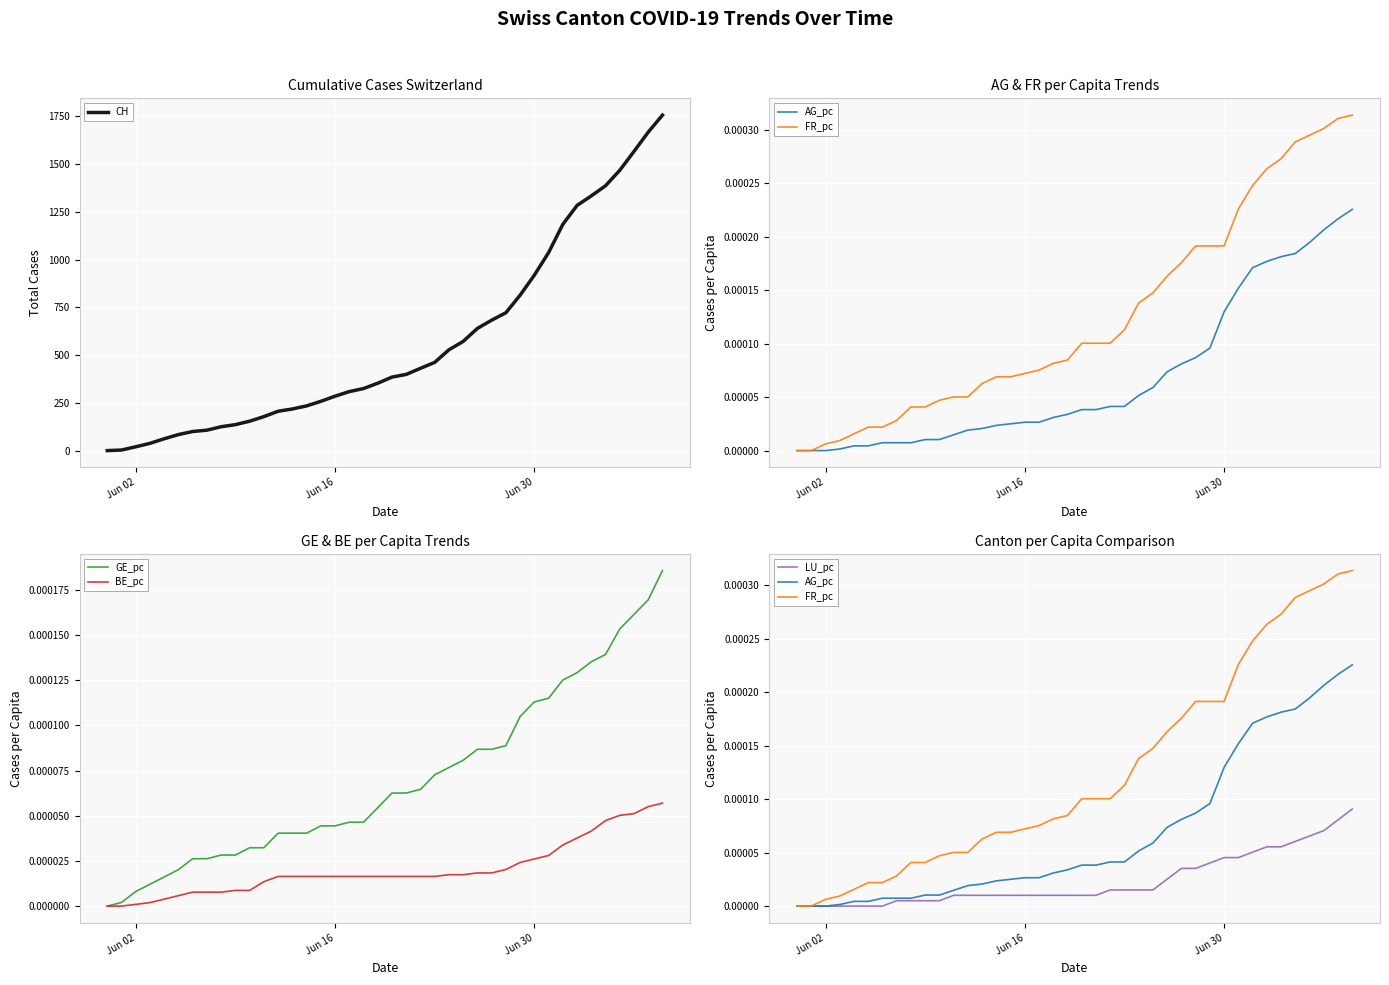

Reading left to right, extract all data points from this chart.

CH: 0.0	3.0	20.0	38.0	62.0	84.0	100.0	107.0	125.0	136.0	154.0	178.0	206.0	218.0	234.0	258.0	285.0	309.0	325.0	353.0	385.0	399.0	431.0	462.0	528.0	572.0	640.0	683.0	722.0	814.0	919.0	1037.0	1185.0	1284.0	1334.0	1387.0	1468.0	1567.0	1668.0	1757.0
AG_pc: 0.0	0.0	0.0	0.0	0.0	0.0	0.0	0.0	0.0	0.0	0.0	0.0	0.0	0.0	0.0	0.0	0.0	0.0	0.0	0.0	0.0	0.0	0.0	0.0	0.0	0.0	0.0	0.0	0.0	0.0	0.0	0.0	0.0	0.0	0.0	0.0	0.0	0.0	0.0	0.0
FR_pc: 0.0	0.0	0.0	0.0	0.0	0.0	0.0	0.0	0.0	0.0	0.0	0.0	0.0	0.0	0.0	0.0	0.0	0.0	0.0	0.0	0.0	0.0	0.0	0.0	0.0	0.0	0.0	0.0	0.0	0.0	0.0	0.0	0.0	0.0	0.0	0.0	0.0	0.0	0.0	0.0
GE_pc: 0.0	0.0	0.0	0.0	0.0	0.0	0.0	0.0	0.0	0.0	0.0	0.0	0.0	0.0	0.0	0.0	0.0	0.0	0.0	0.0	0.0	0.0	0.0	0.0	0.0	0.0	0.0	0.0	0.0	0.0	0.0	0.0	0.0	0.0	0.0	0.0	0.0	0.0	0.0	0.0
BE_pc: 0.0	0.0	0.0	0.0	0.0	0.0	0.0	0.0	0.0	0.0	0.0	0.0	0.0	0.0	0.0	0.0	0.0	0.0	0.0	0.0	0.0	0.0	0.0	0.0	0.0	0.0	0.0	0.0	0.0	0.0	0.0	0.0	0.0	0.0	0.0	0.0	0.0	0.0	0.0	0.0
LU_pc: 0.0	0.0	0.0	0.0	0.0	0.0	0.0	0.0	0.0	0.0	0.0	0.0	0.0	0.0	0.0	0.0	0.0	0.0	0.0	0.0	0.0	0.0	0.0	0.0	0.0	0.0	0.0	0.0	0.0	0.0	0.0	0.0	0.0	0.0	0.0	0.0	0.0	0.0	0.0	0.0